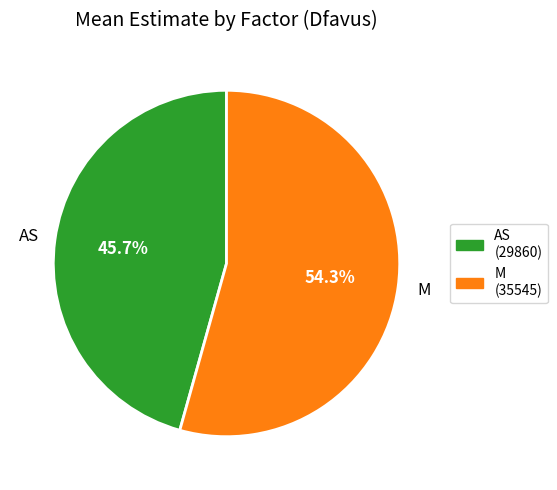

What portion of the pie excludes M?

45.8%